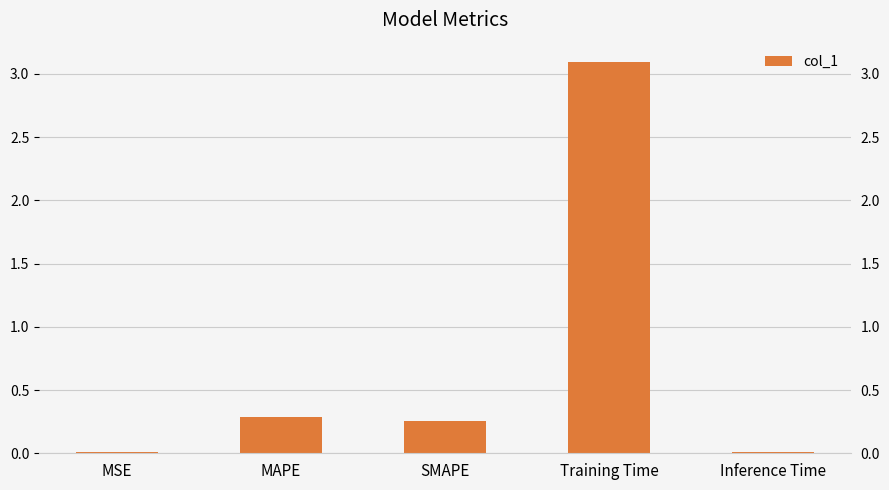

What is the label of the 4th bar from the right?

MAPE